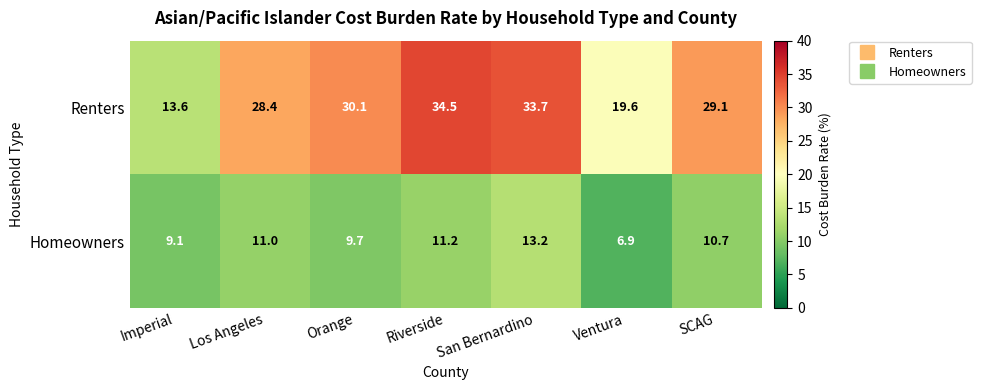

List the series in order of their peak value, highest first.

Renters, Homeowners